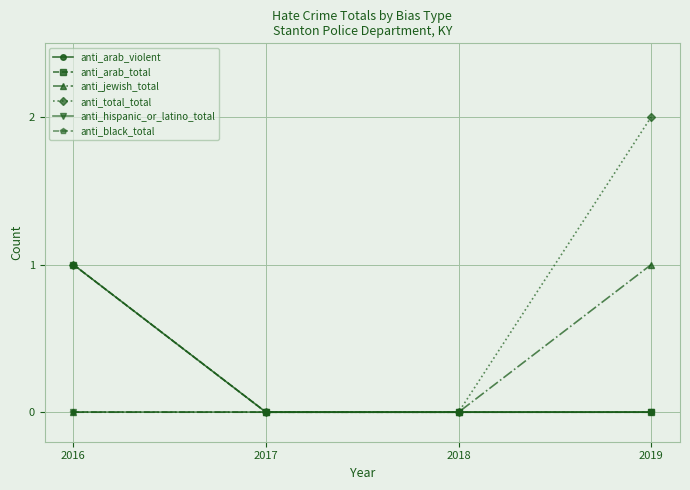

Between 2016 and 2017, which series saw the biggest shift?

anti_arab_violent